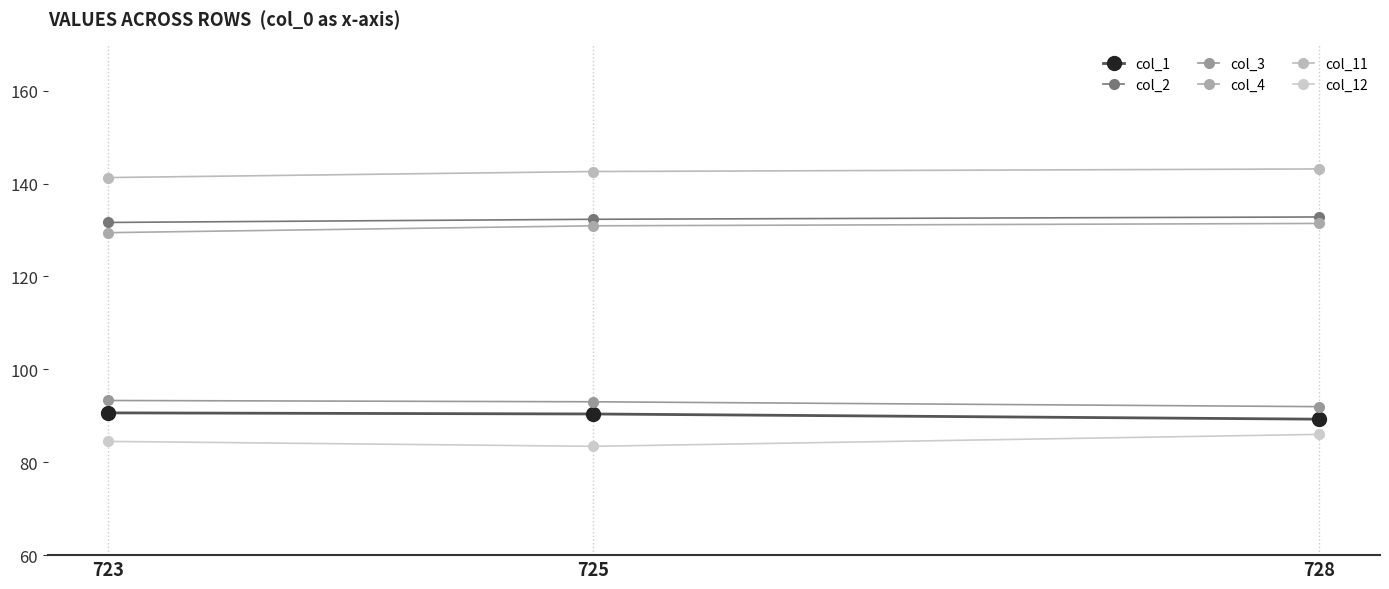

What is the difference between the col_11 values at 725 and 723?

1.3